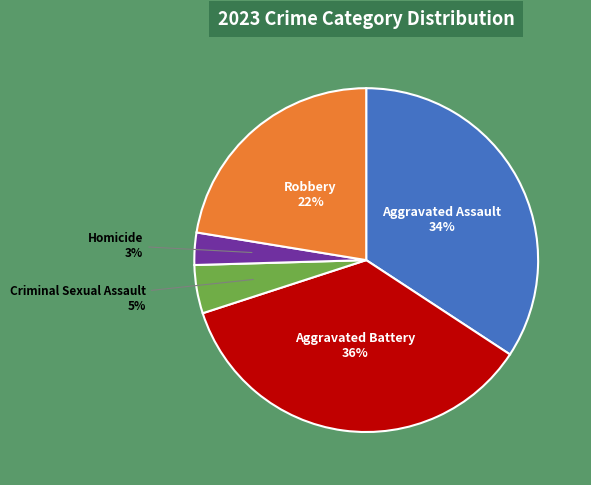

To the nearest percent, what is the average slice percentage?

20%